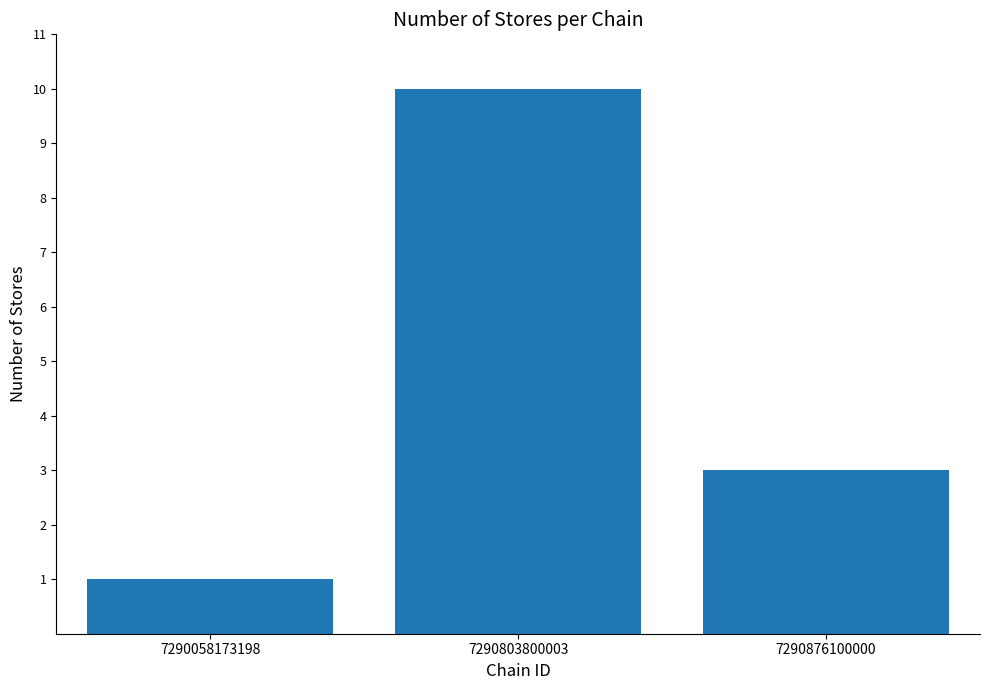

What is the difference between the maximum and second lowest values?

7